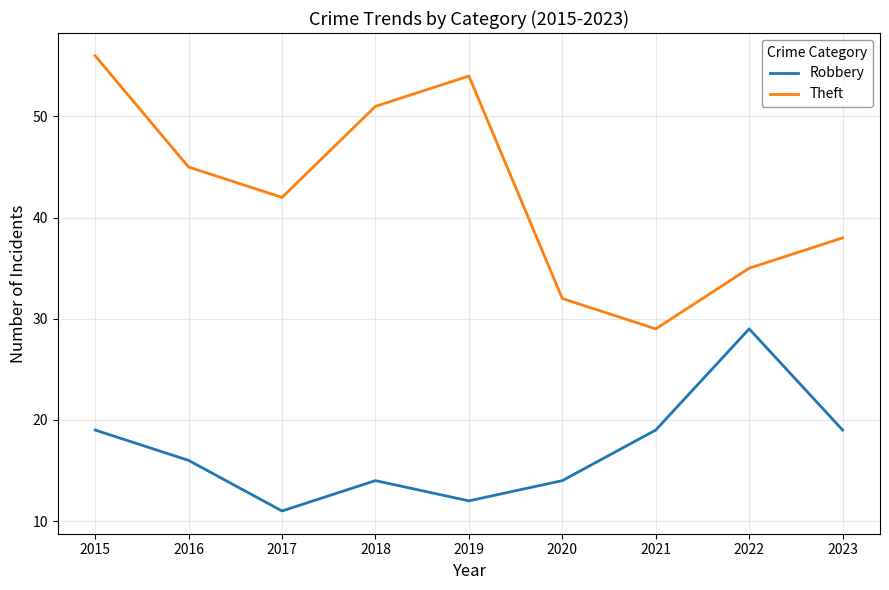

Where is the first local minimum for Theft?

2017